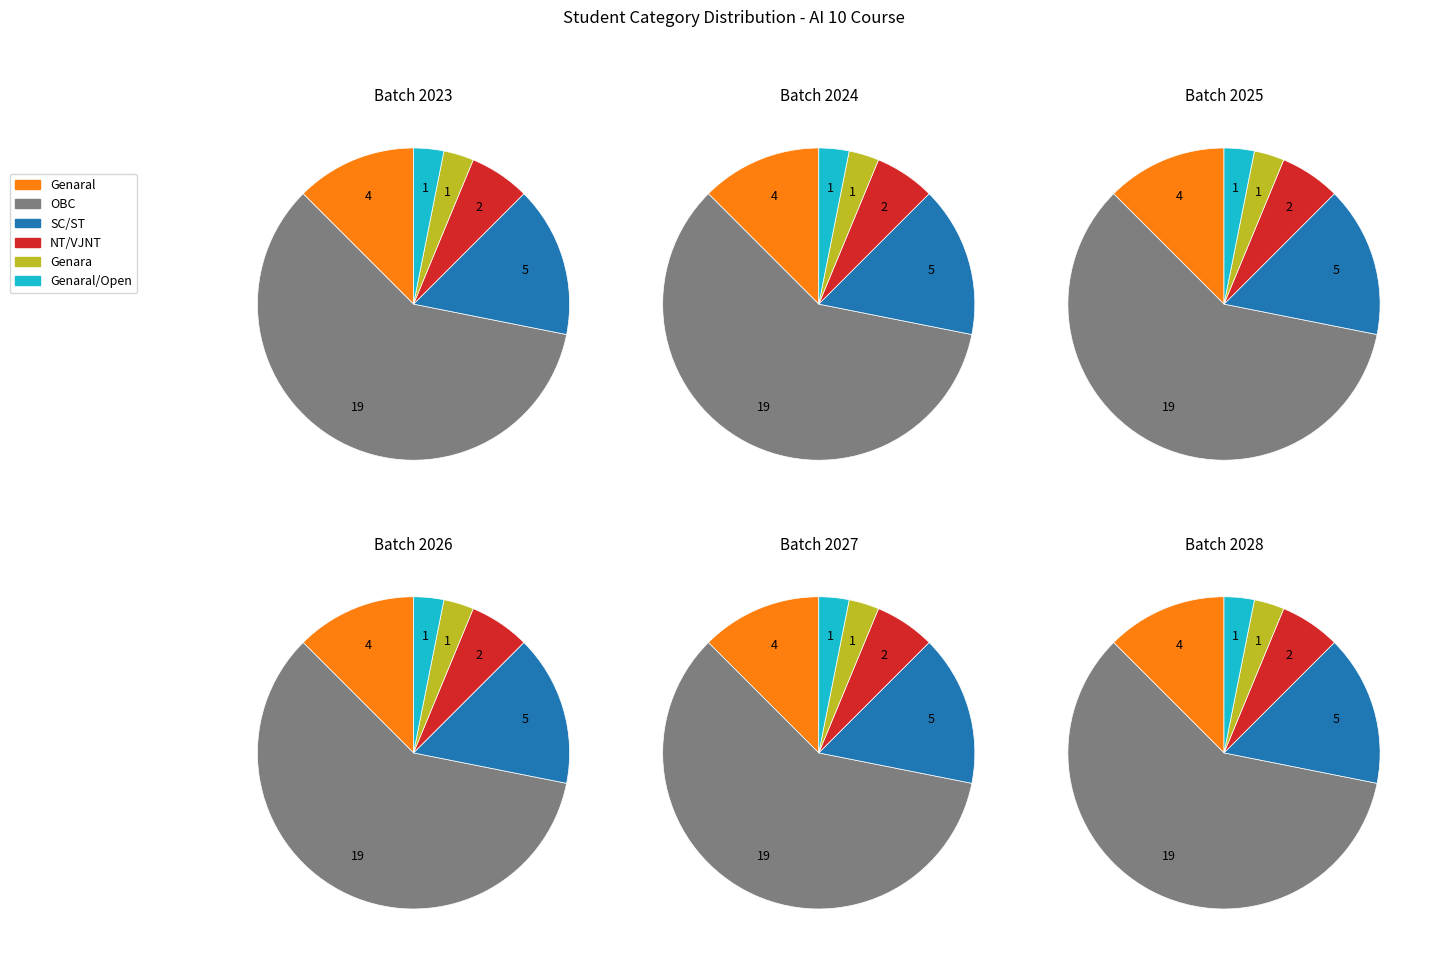

How many slices are in this pie chart?

6